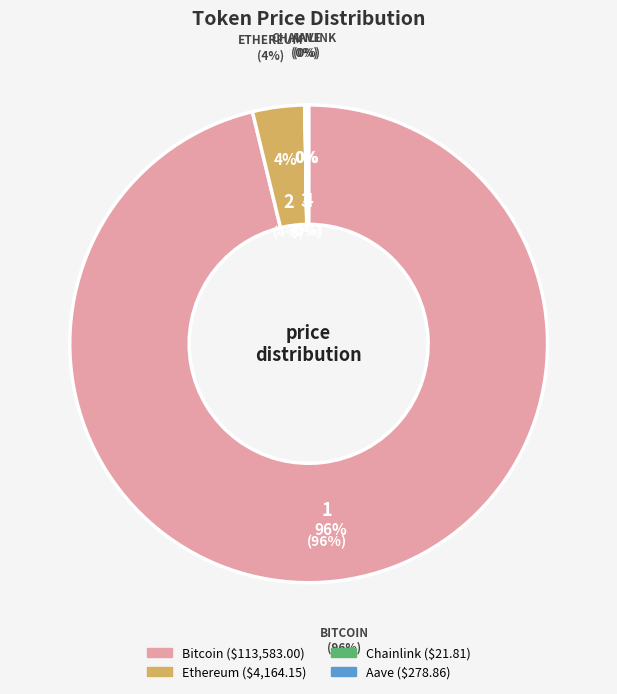

True or false: Chainlink accounts for 12% of the total.

False